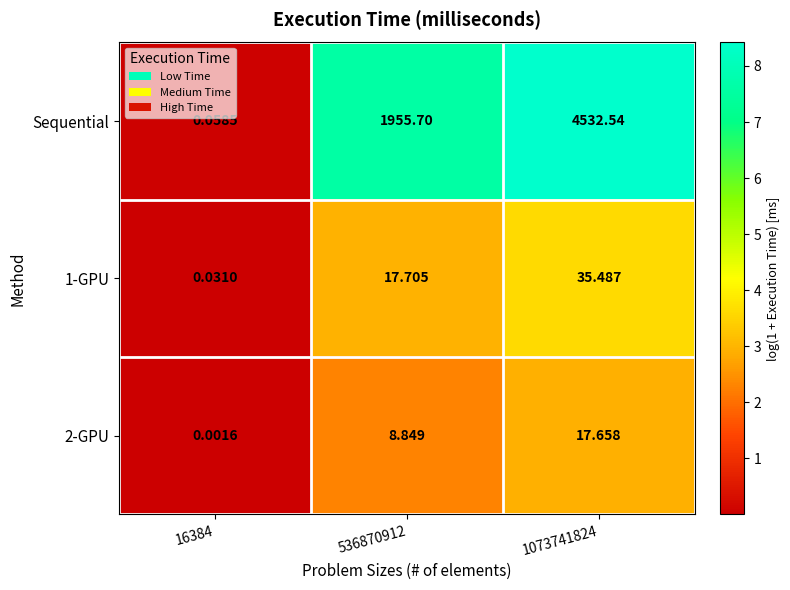

Which series has the largest total across all categories?

Sequential